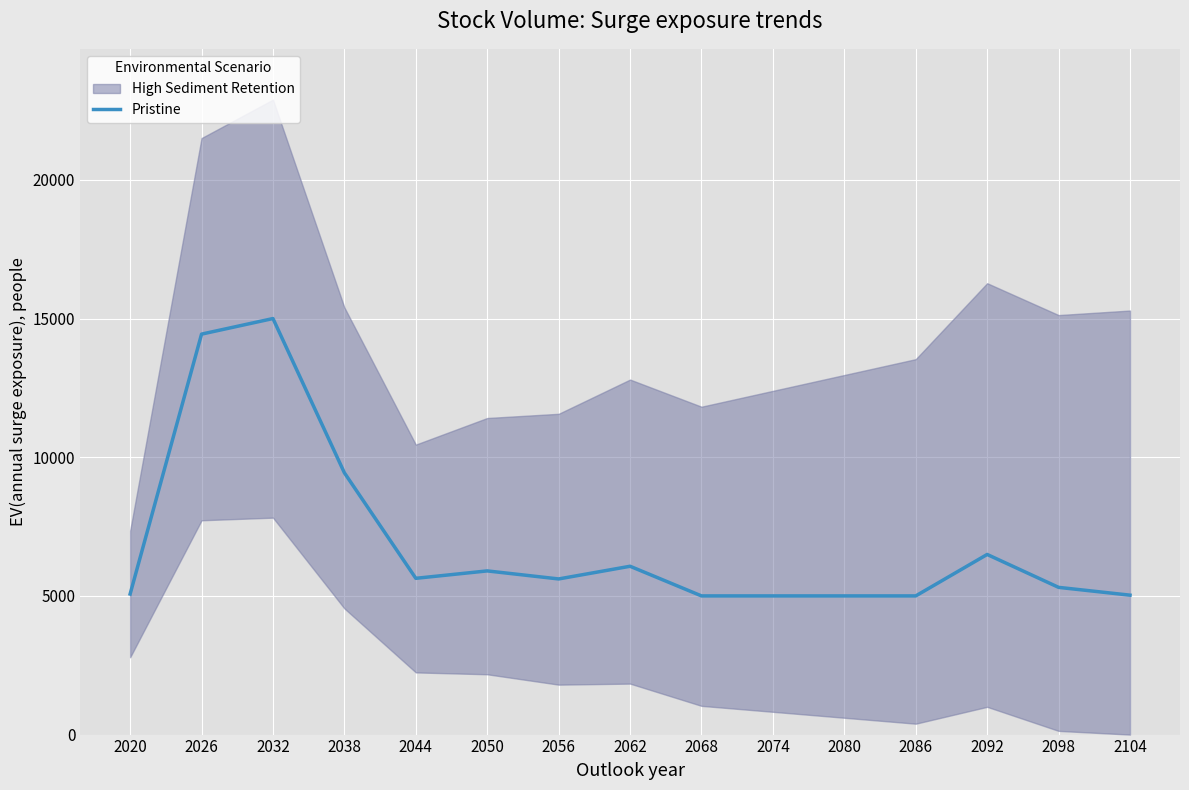

Is it true that the value at 2062 is 10660.7?

False